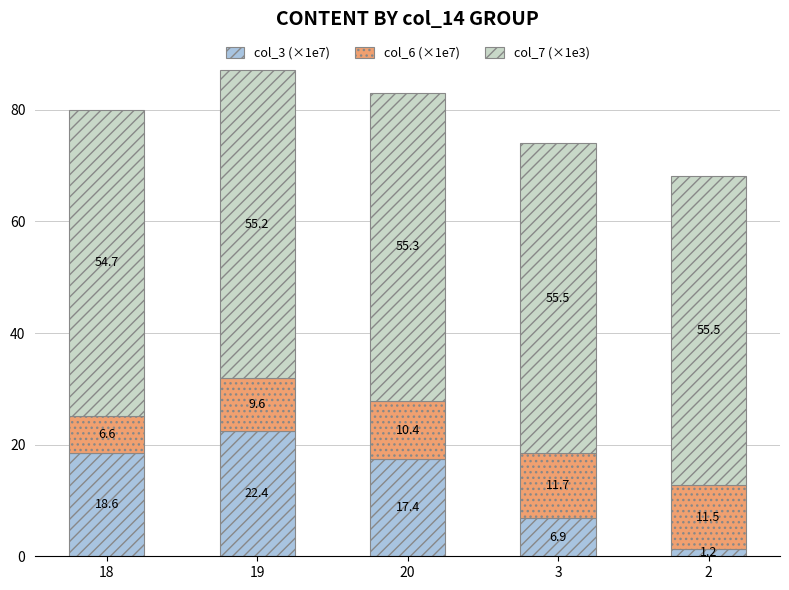

Reading left to right, what are the values for col_3 (×1e7)?

18=18.6	19=22.4	20=17.4	3=6.9	2=1.2